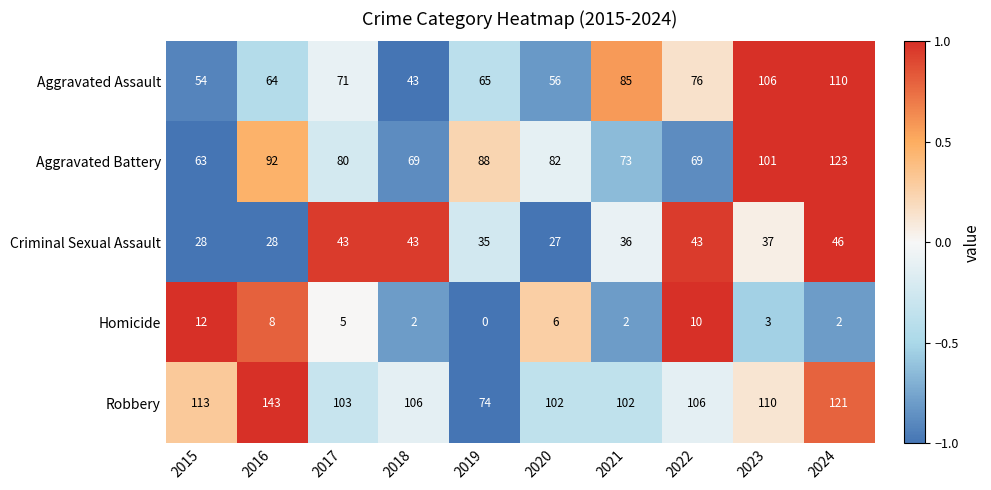

Which series has the largest range (max minus min)?

Robbery